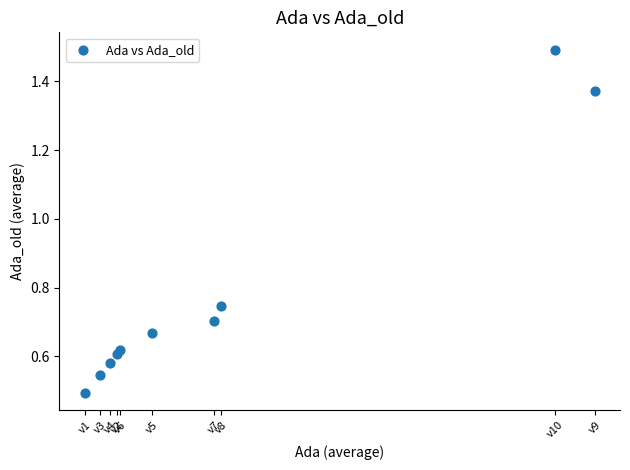

What is the average Y value?

0.8